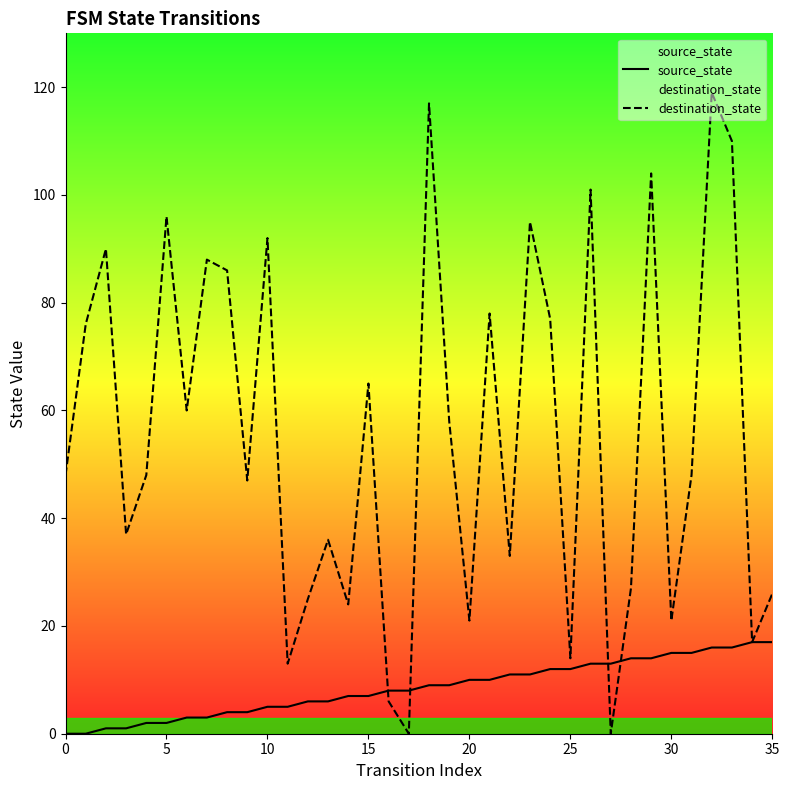

What is the greatest value displayed?

119